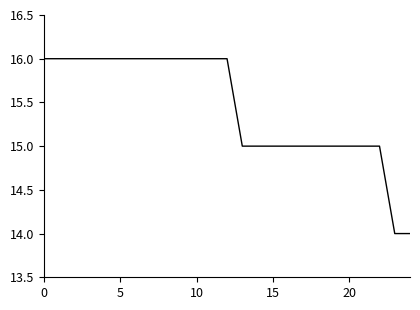

What is the minimum value shown in the chart?

14